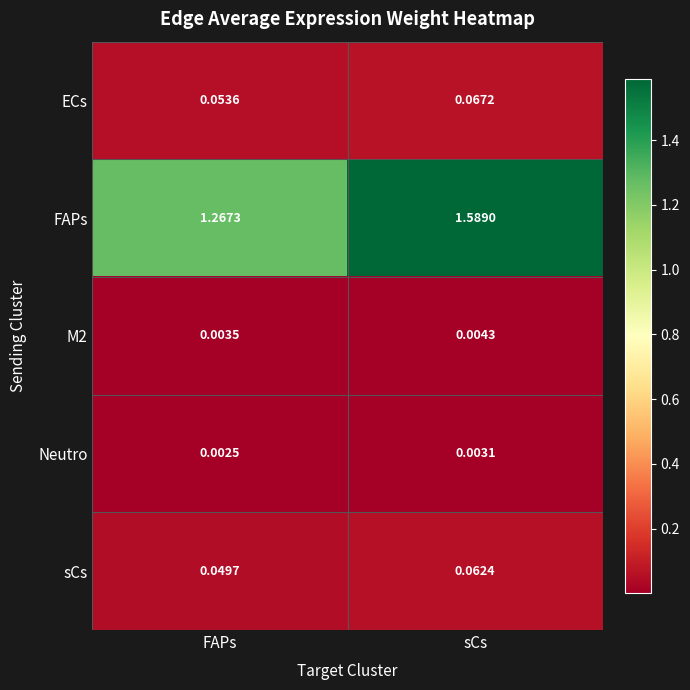

Is the value of sCs at sCs greater than the value of FAPs at FAPs?

No